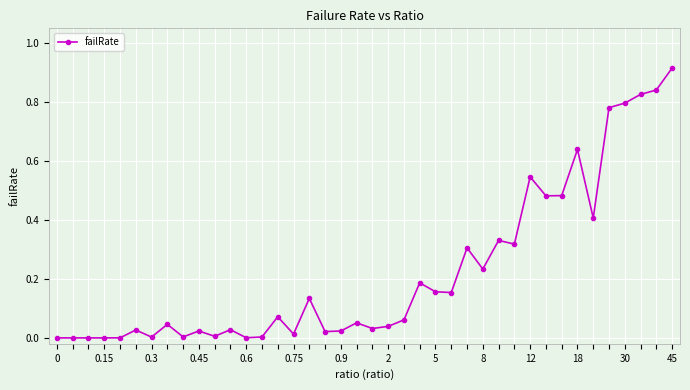

How many data points does each series have?

40